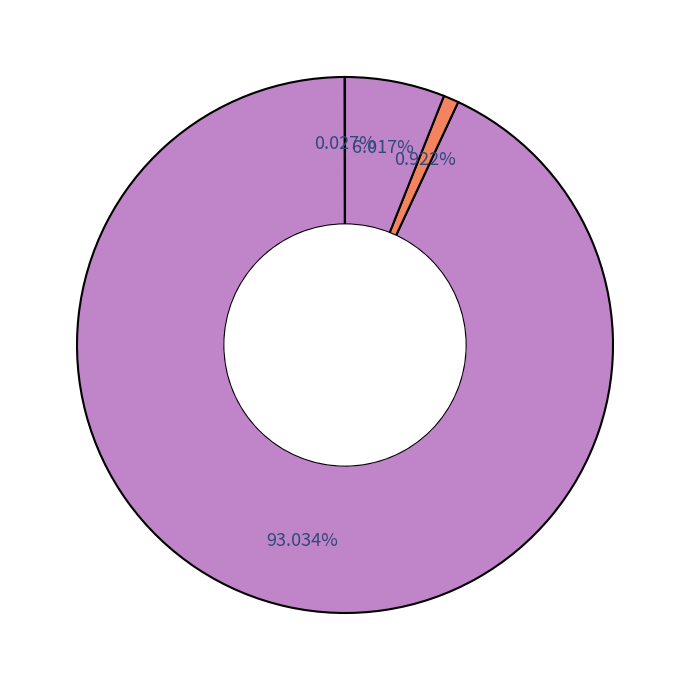

What is the largest slice in the pie chart?

MAPE